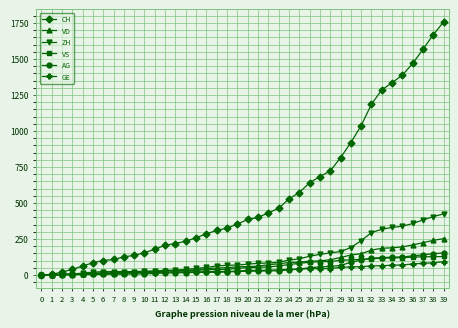

How many data points in ZH are less than 75?

20